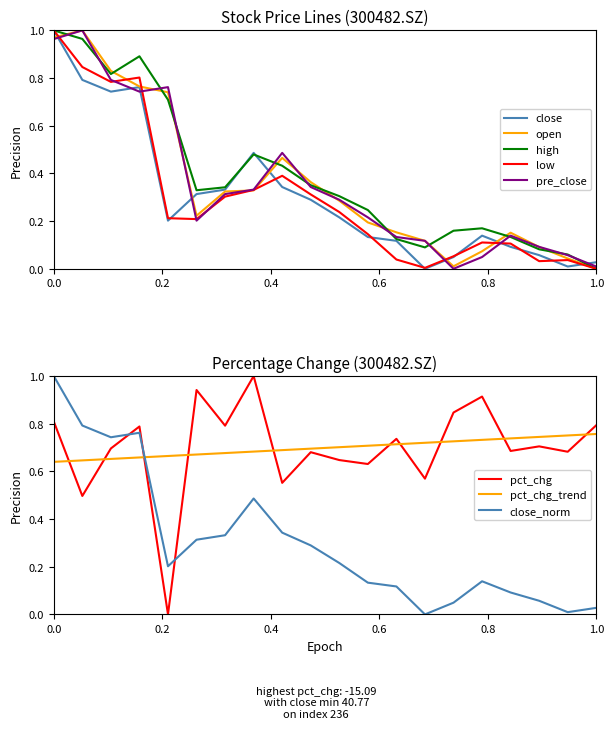

Between 228 and 223, which series saw the biggest shift?

open